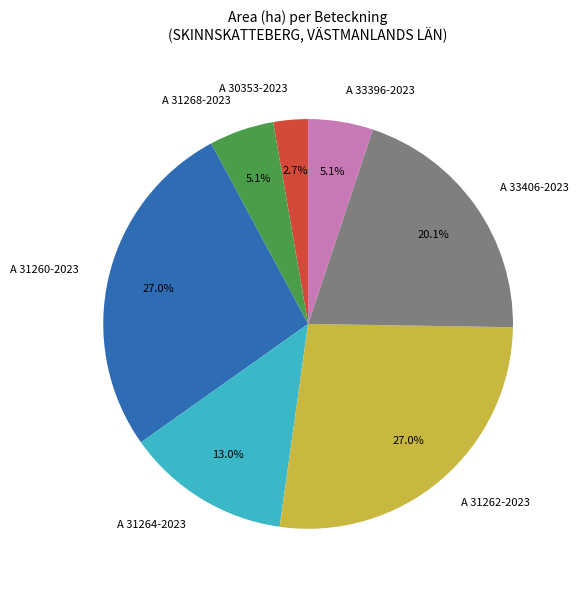

How much of the chart is everything except A 33406-2023?

79.9%